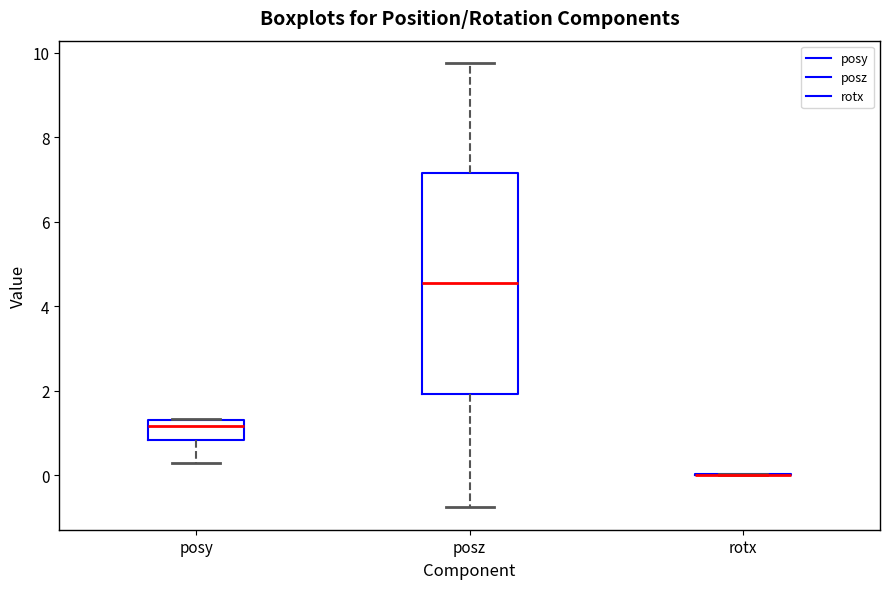

Which box is the tallest, from its lower edge to its upper edge?

posz